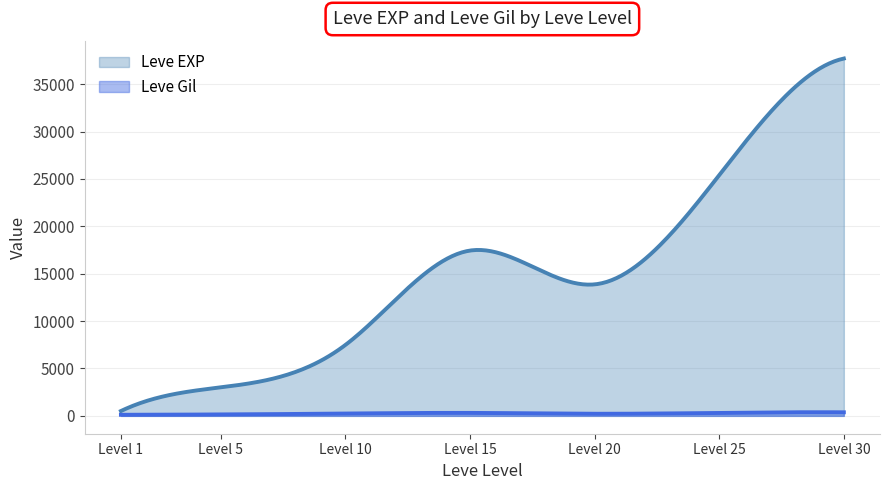

Which series has the largest total across all categories?

Leve EXP